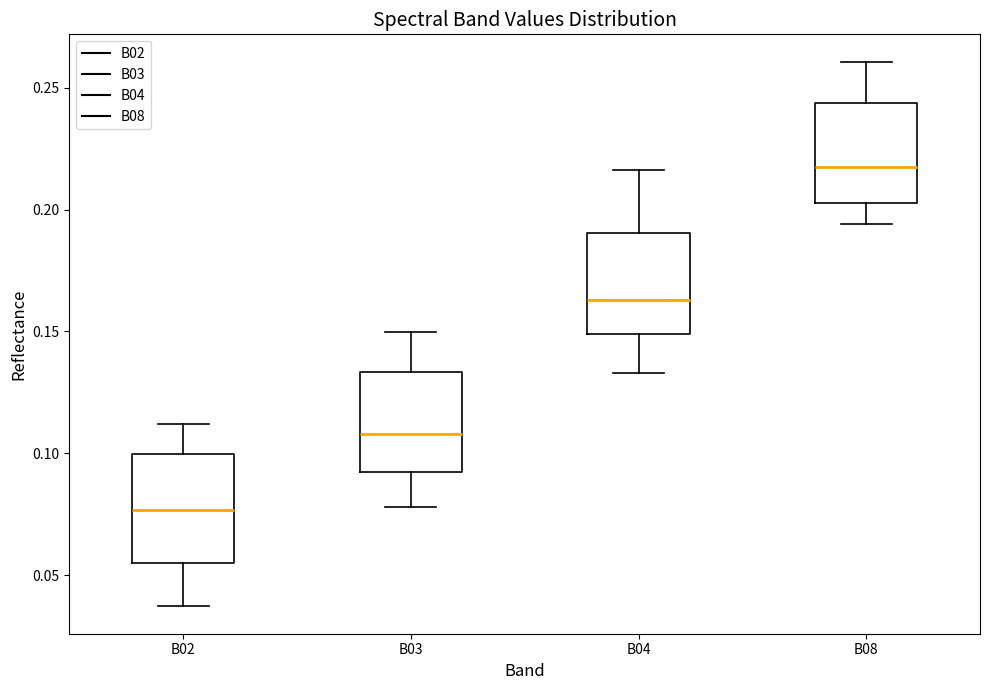

Which box has the highest median line?

B08